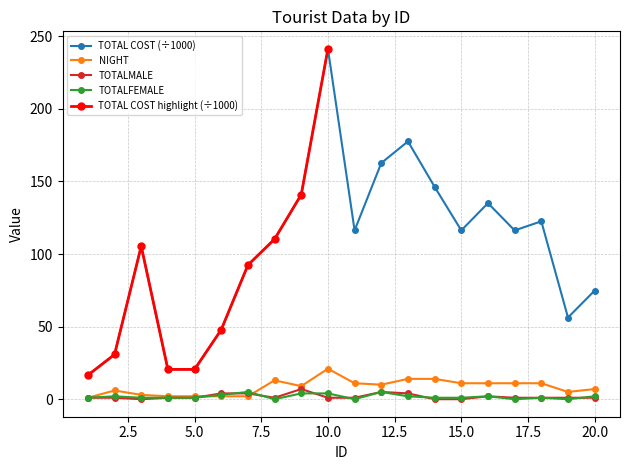

How many values in the TOTALMALE series exceed 1?

6